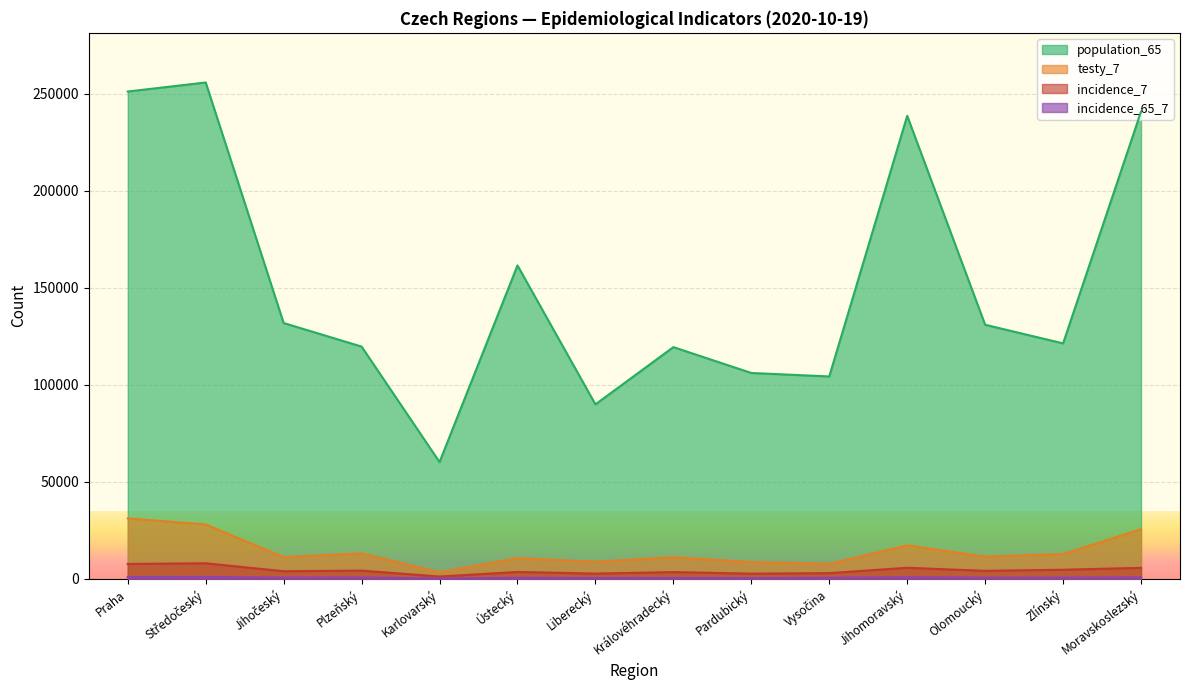

What value does the incidence_7 series have at Vysočina?

2920